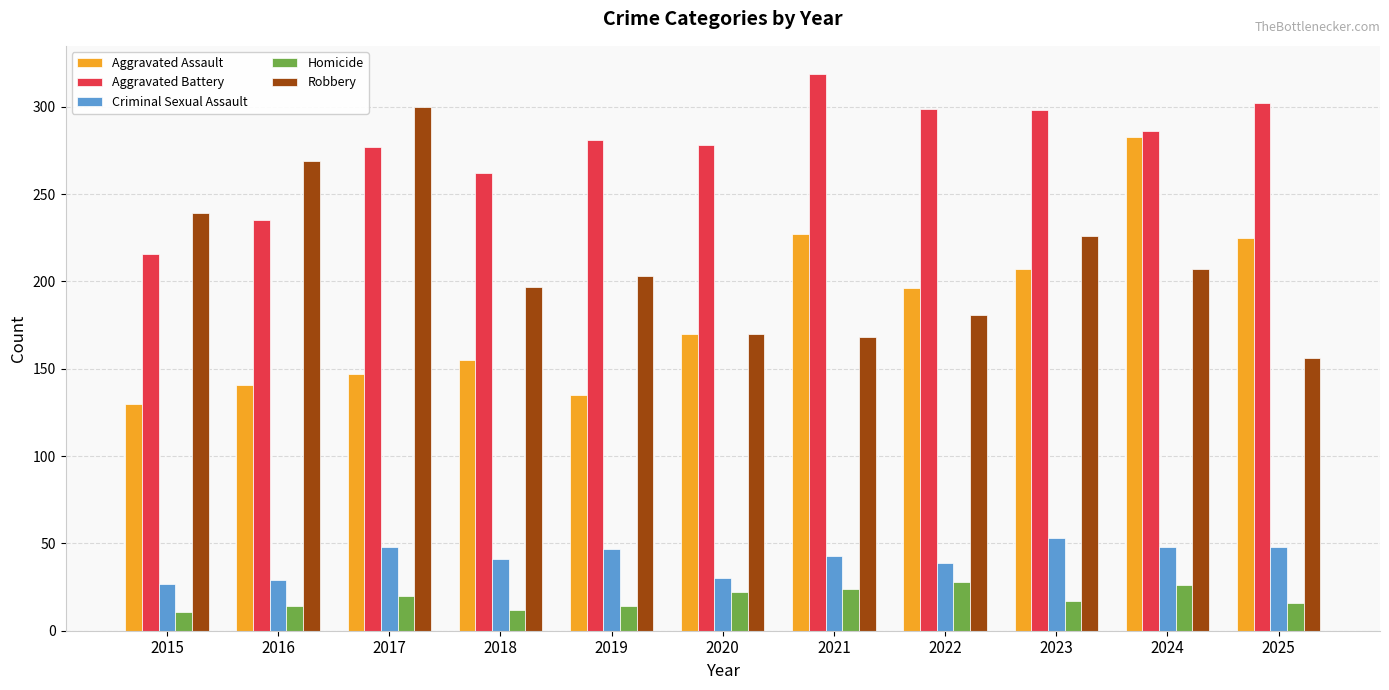

What is the sum of all Homicide values?

204